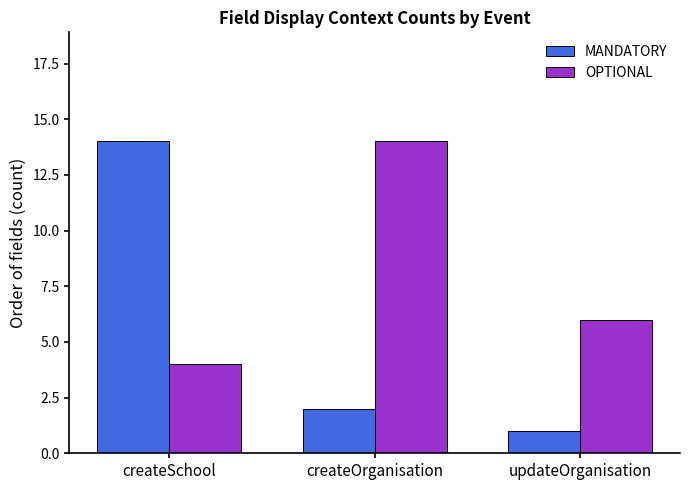

Between createOrganisation and updateOrganisation, which series saw the biggest shift?

OPTIONAL